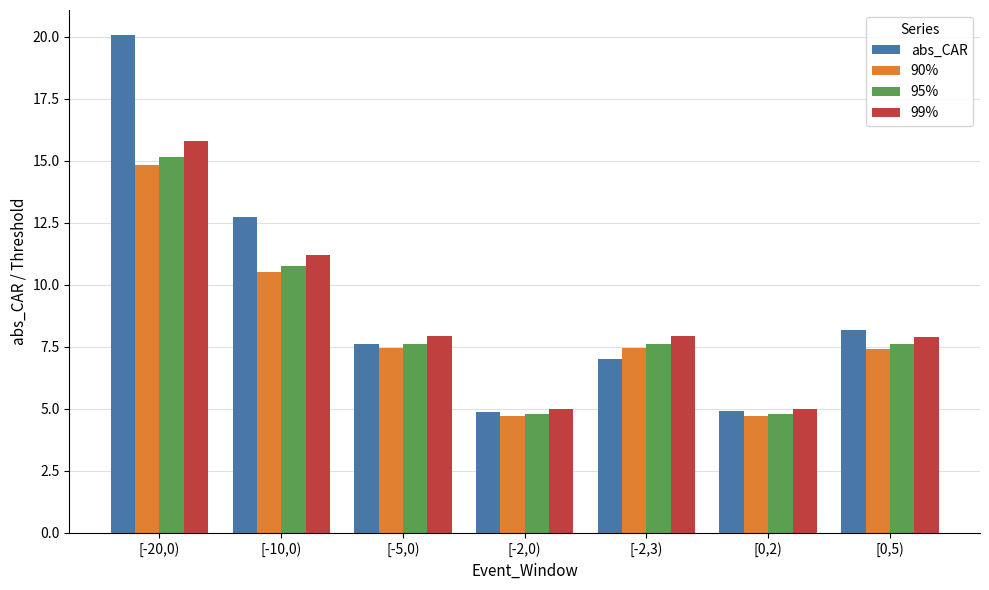

What is the sum of the abs_CAR values at [-10,0) and [-5,0)?

20.3